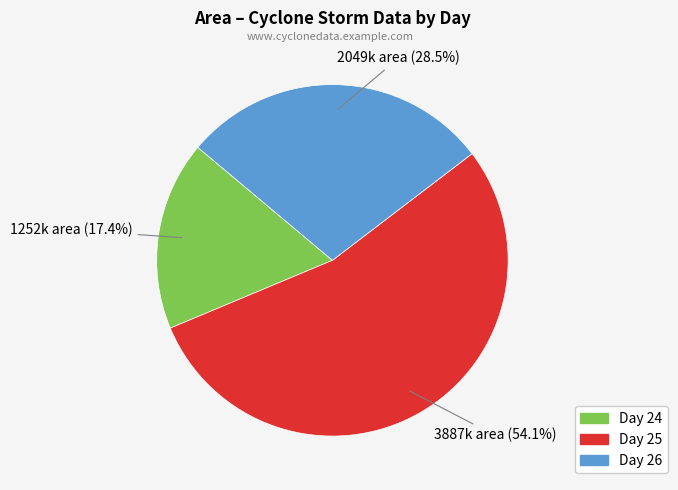

Is there any slice that represents more than half of the pie?

Yes